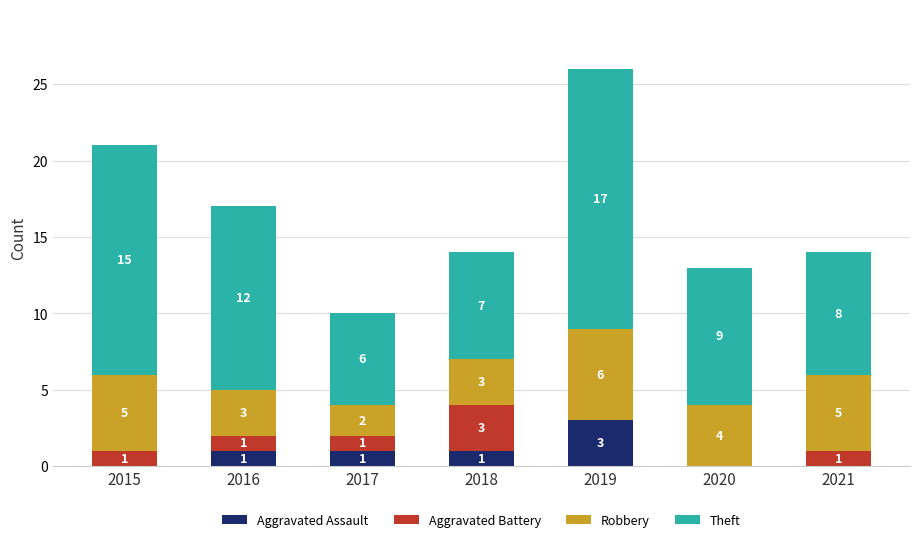

The value of Aggravated Assault at 2019 is 1. True or false?

False